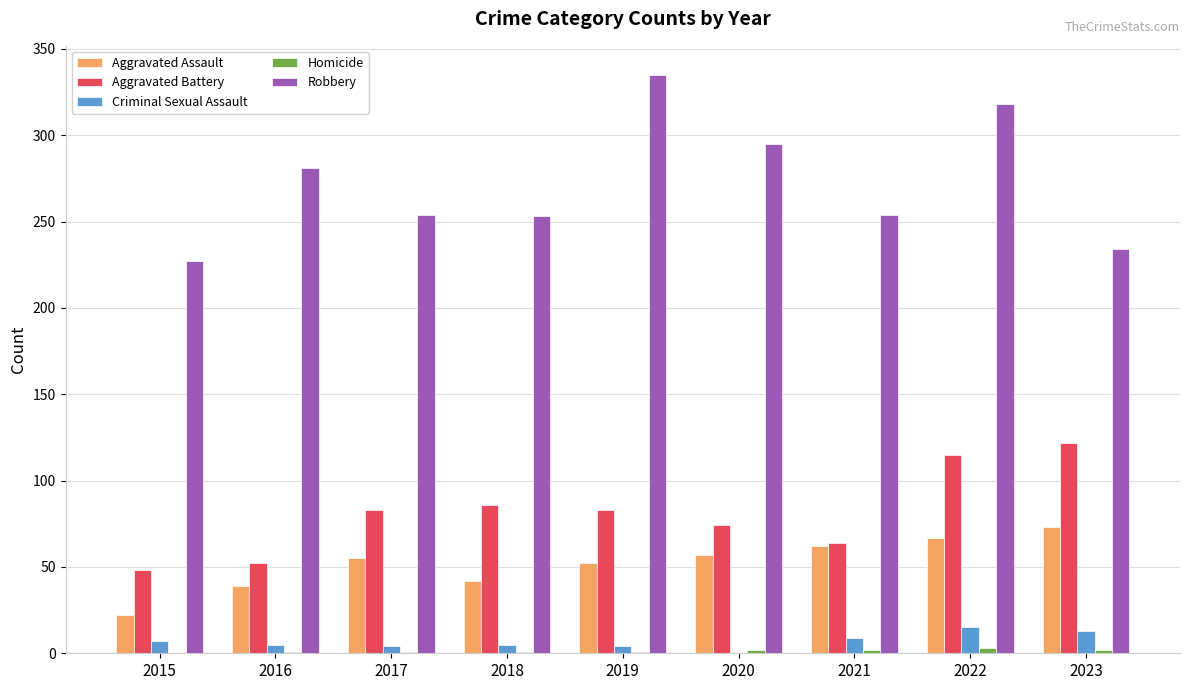

True or false: Aggravated Battery has a value of 83 at 2017.

True